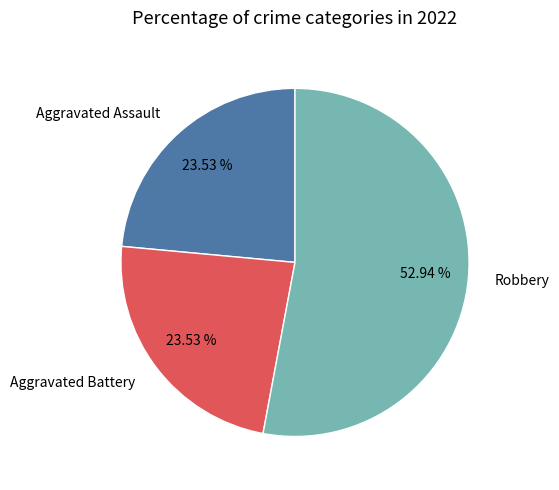

Does any single category account for the majority?

Yes